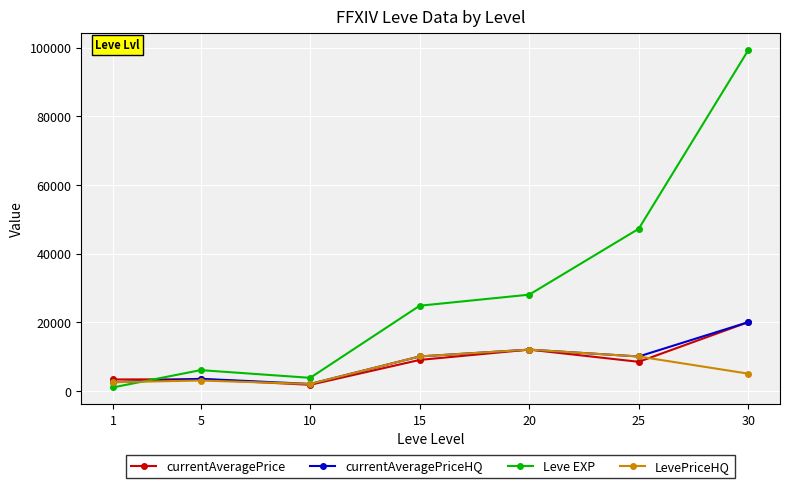

How many categories are shown in the chart?

7